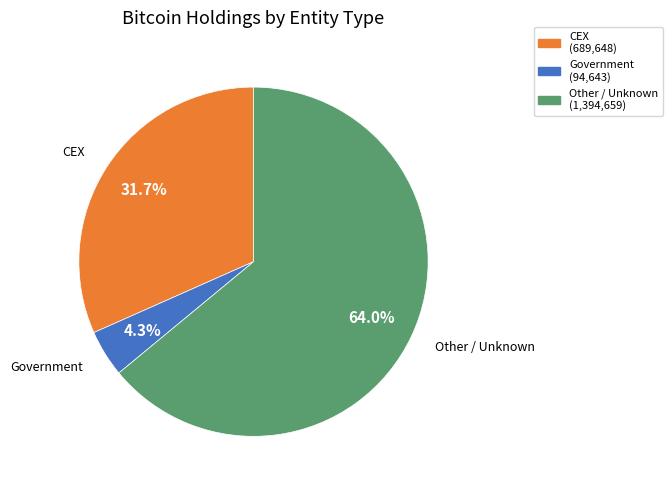

Count the number of slices in the pie.

3